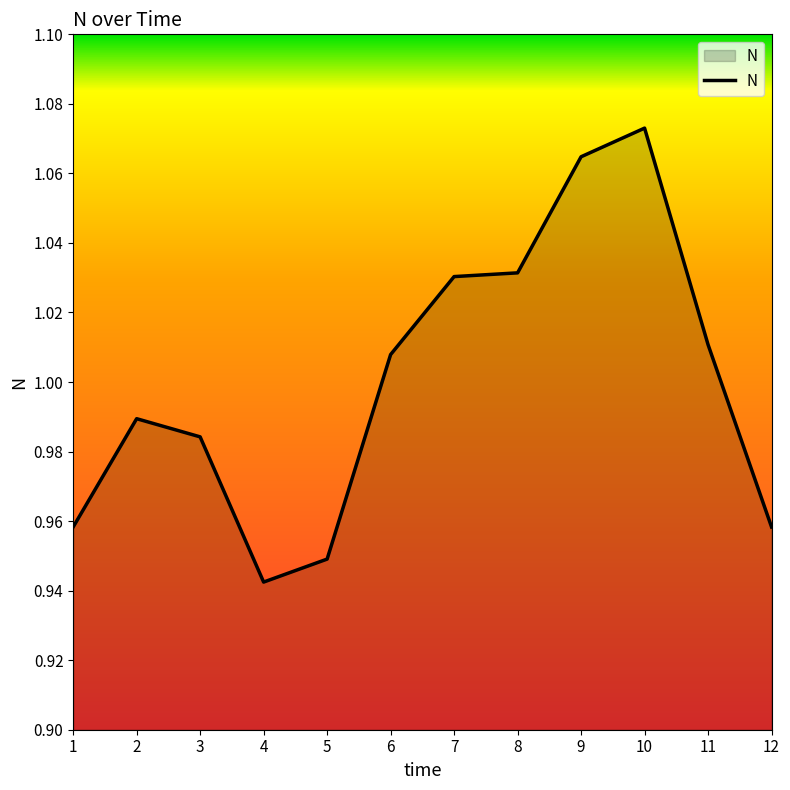

Where does the data first go above 1?

6